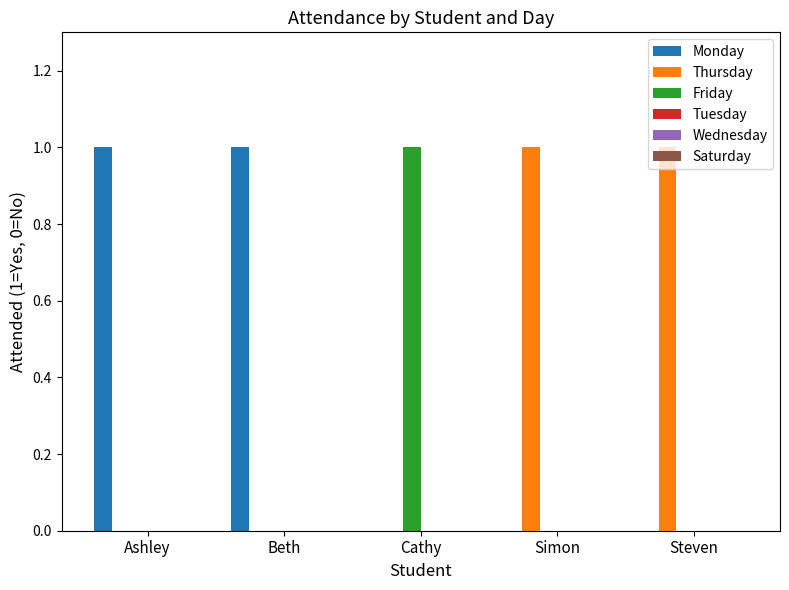

How many data points does each series have?

5